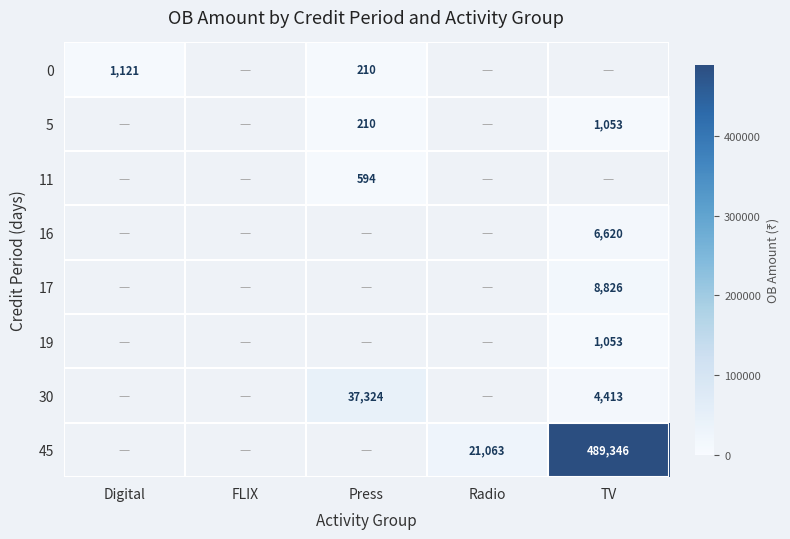

Is it true that 16 equals 11495 at TV?

False